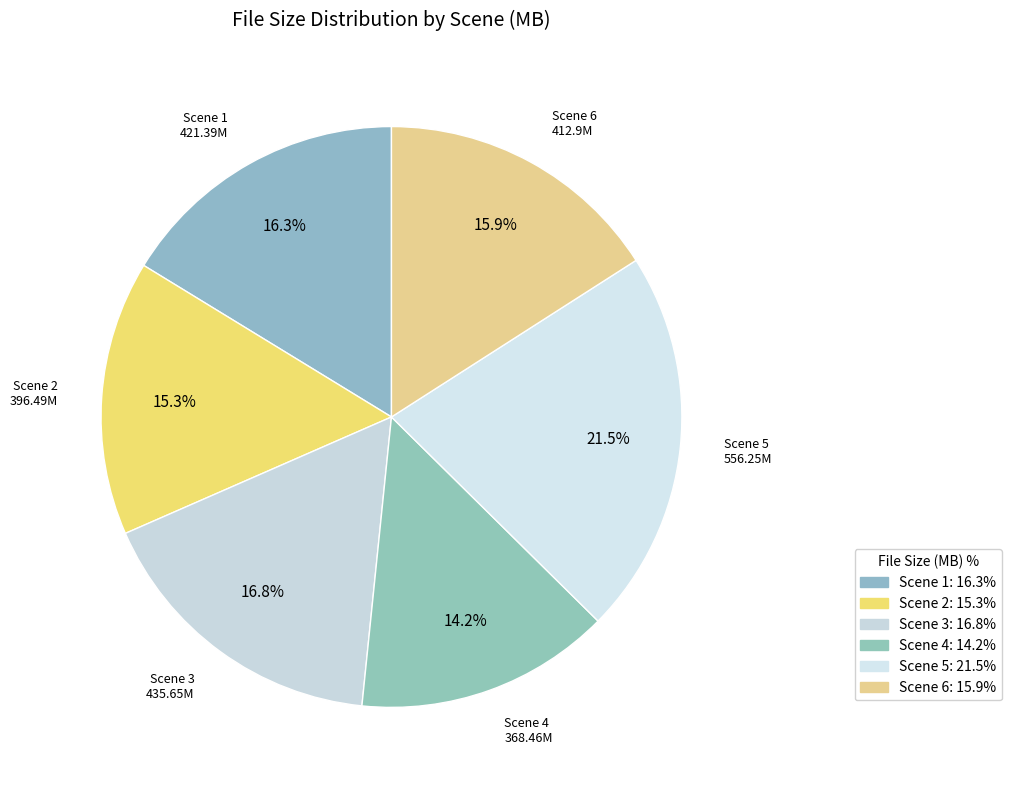

To the nearest percent, what is the combined percentage of Scene 5 and Scene 6?

37%